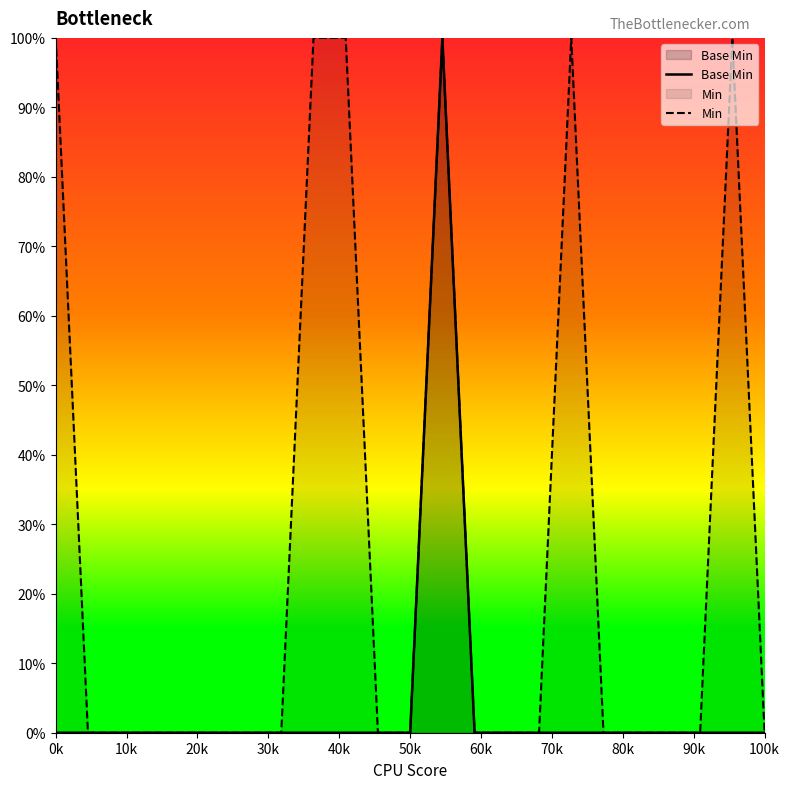

True or false: Base Min and Min cross at least once.

False